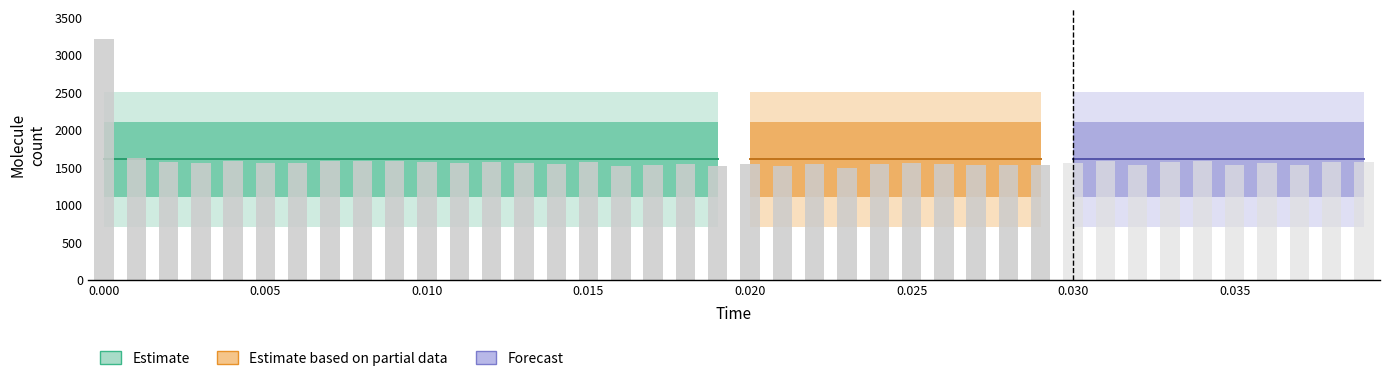

How many data points does each series have?

40